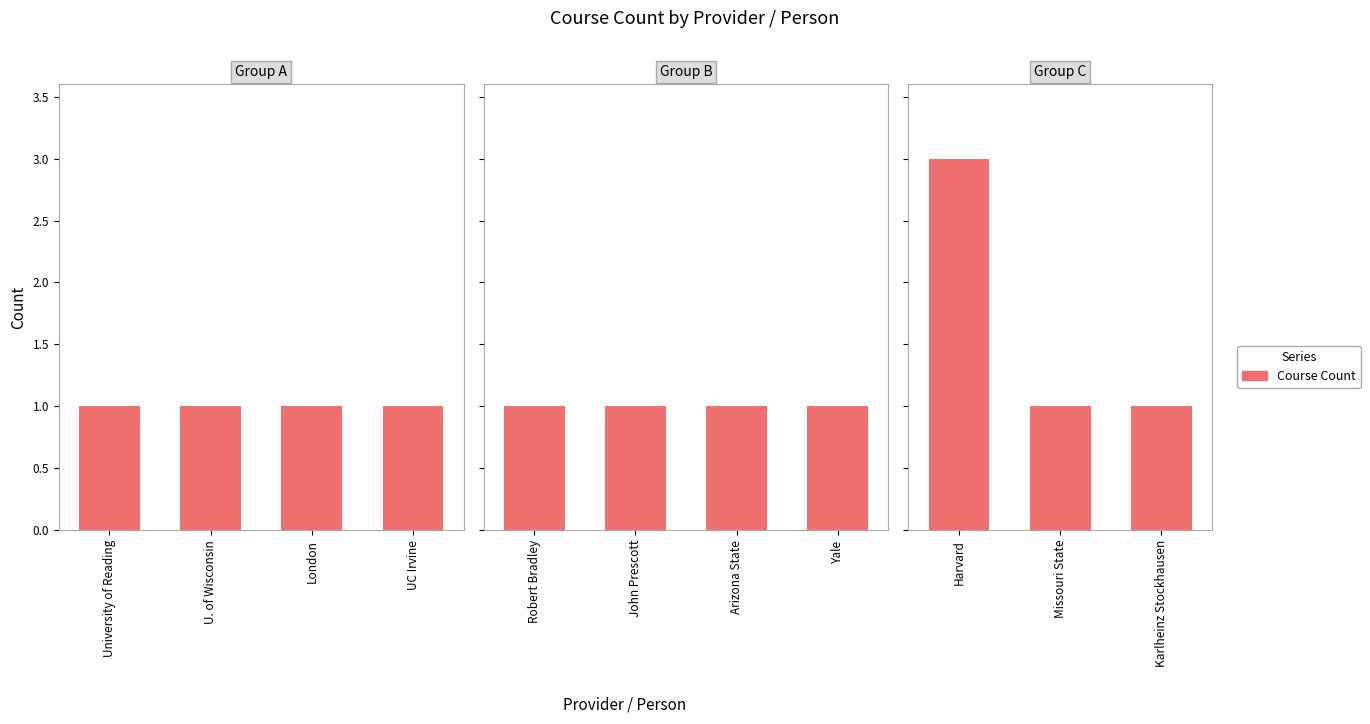

Between Missouri State and Karlheinz Stockhausen, which is larger?

Missouri State